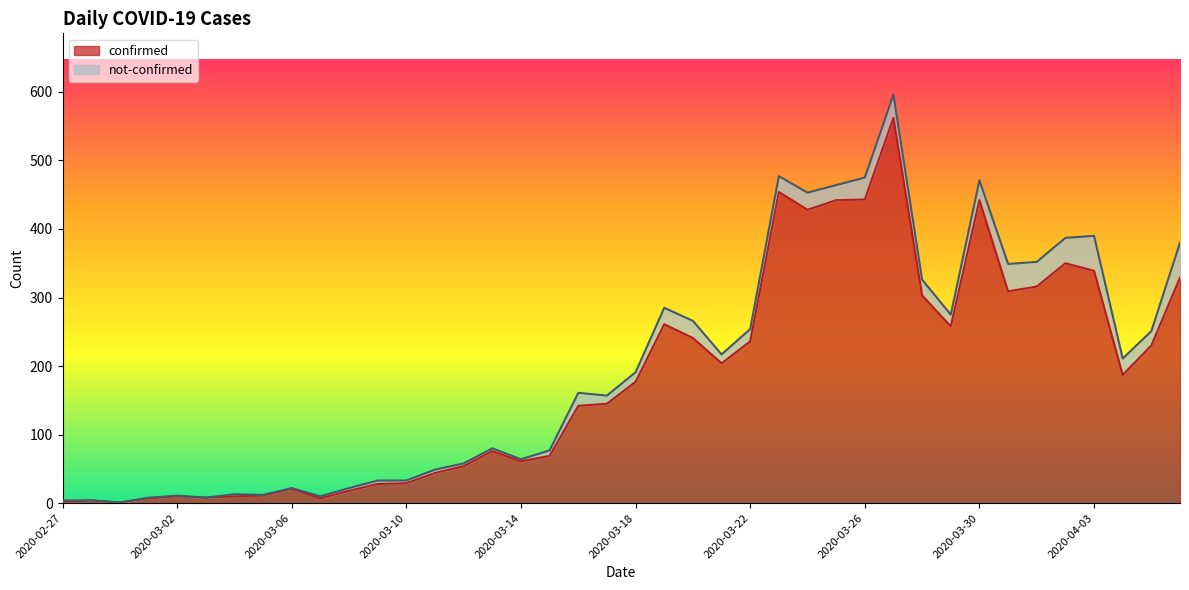

Reading left to right, transcribe all the data shown in this chart.

2	4	1	7	10	8	10	11	21	7	18	28	29	44	54	76	61	69	142	145	177	261	241	204	236	454	428	442	443	562	303	258	442	309	316	350	339	187	230	329